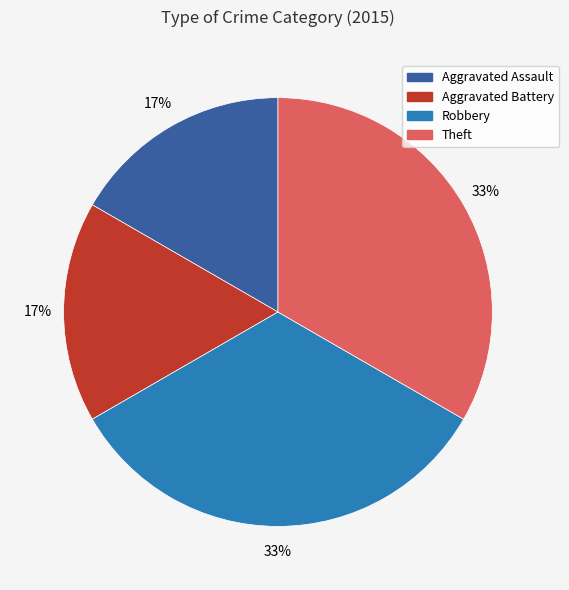

How many slices are in this pie chart?

4